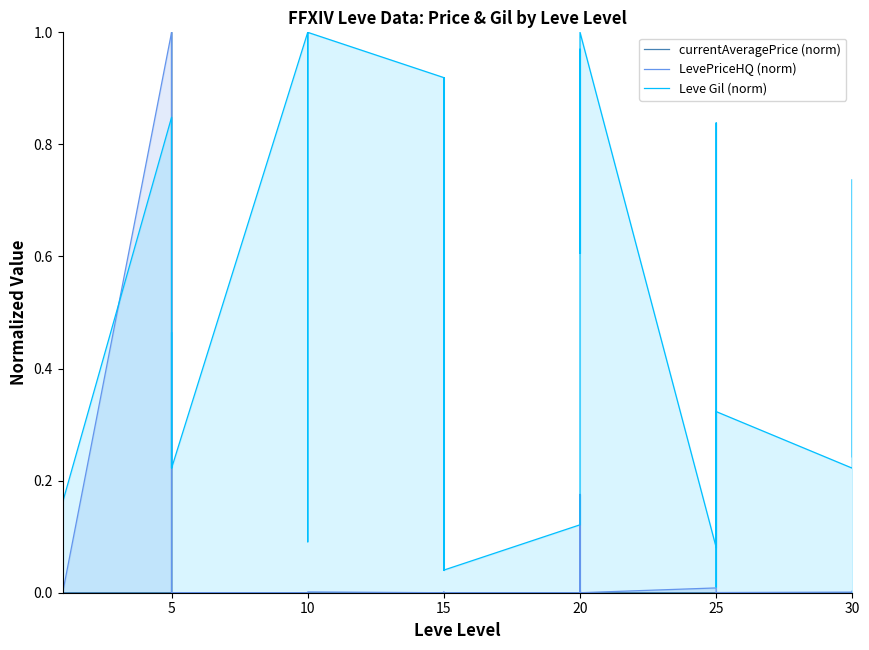

Rank the series at 15 from lowest to highest value.

currentAveragePrice (norm), LevePriceHQ (norm), Leve Gil (norm)